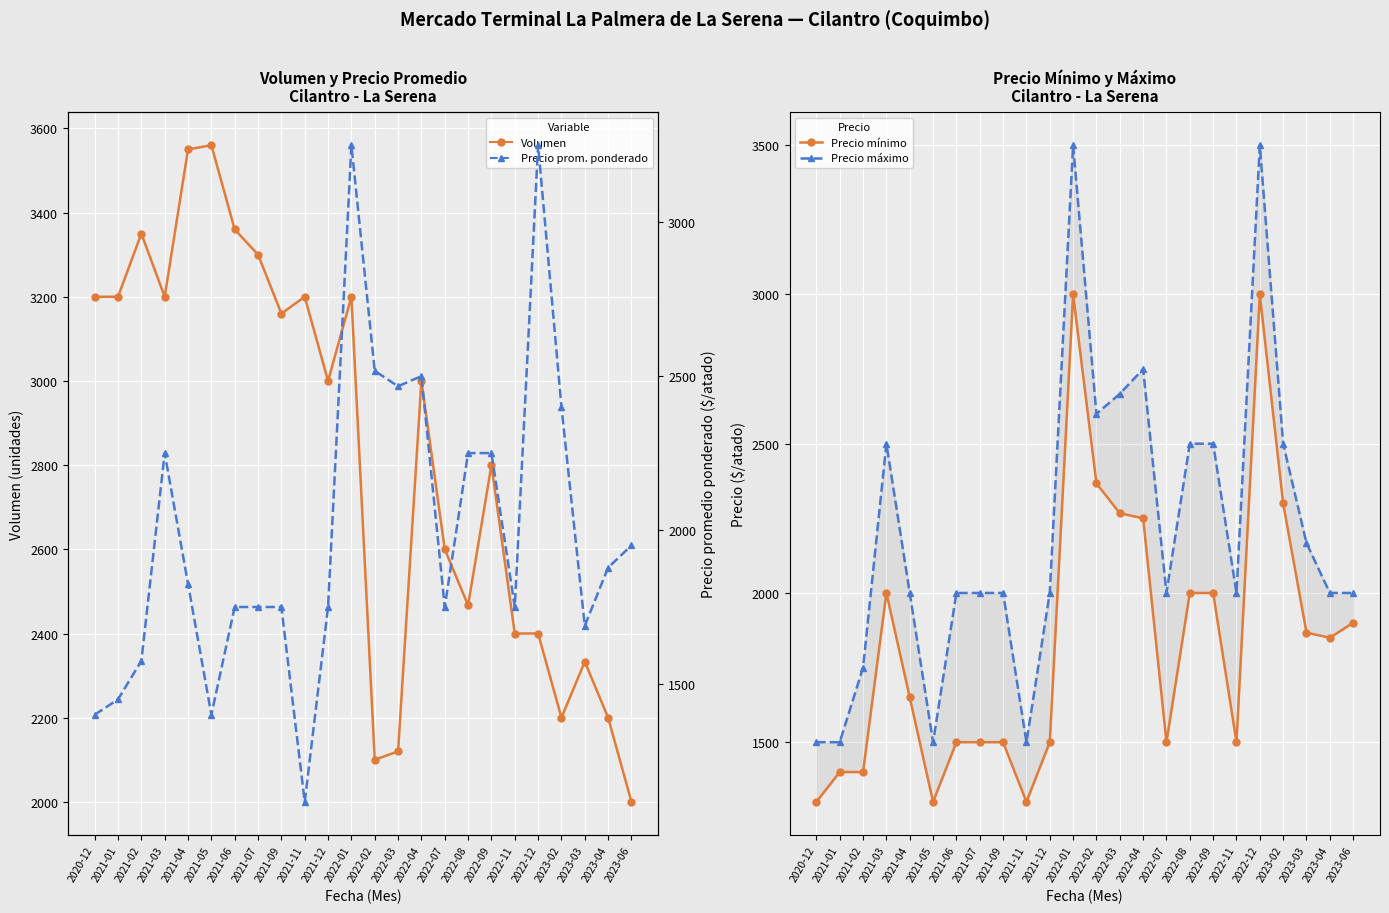

In Precio mínimo, how many points are lower than both neighbors (excluding endpoints)?

5